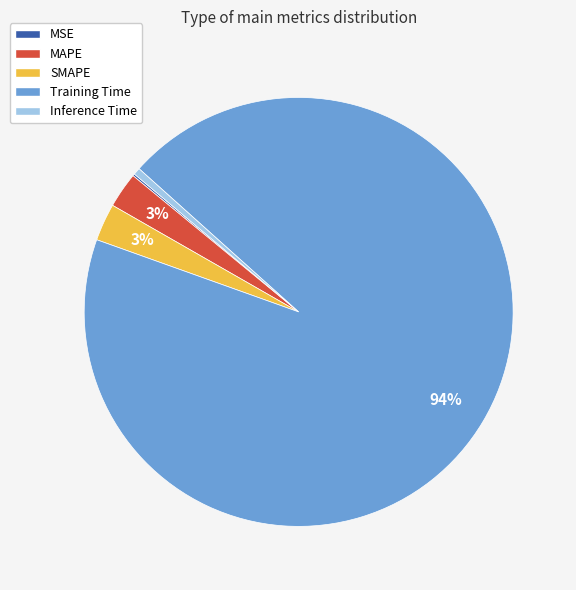

Between SMAPE and Training Time, which is larger?

Training Time